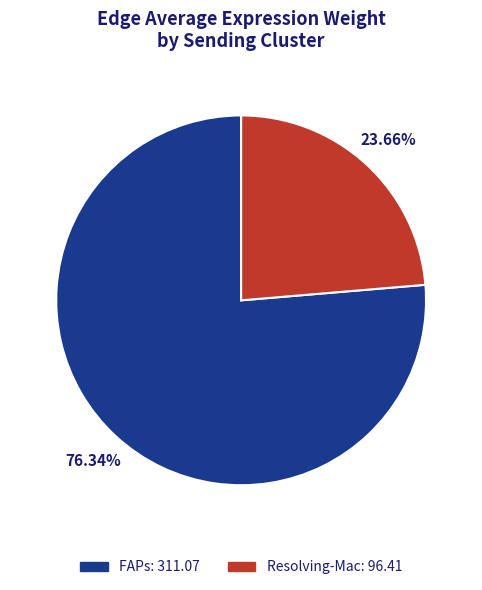

How much of the chart is everything except Resolving-Mac?

76.3%